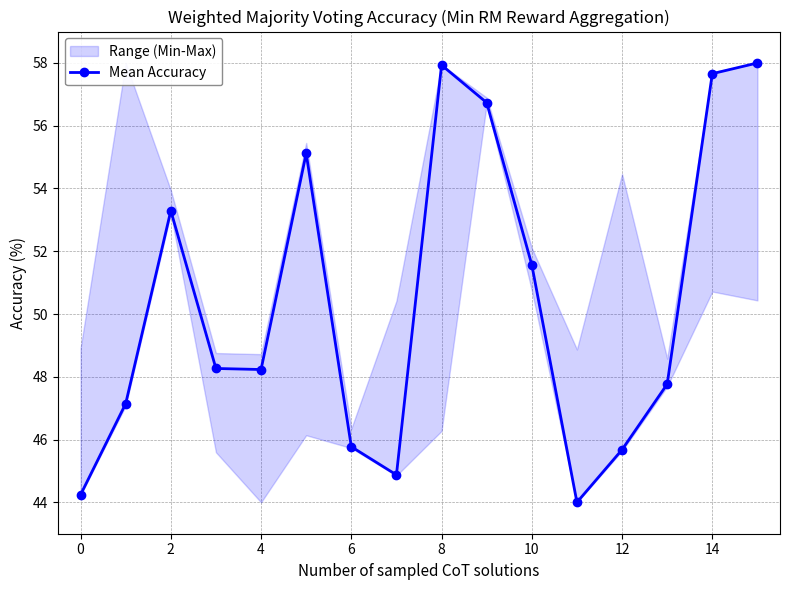

What is the value of the 1st point from the left?

44.2